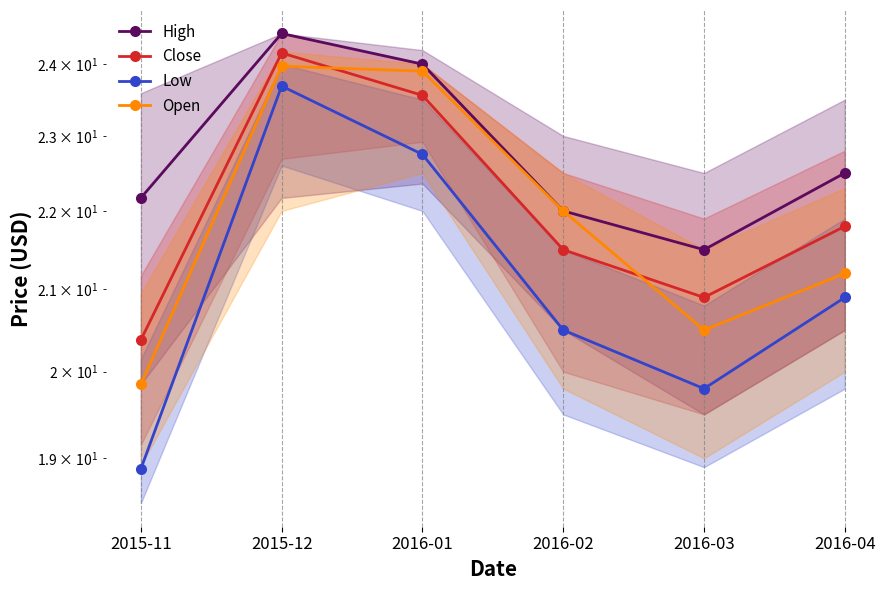

At how many categories does at least one series exceed 20?

6